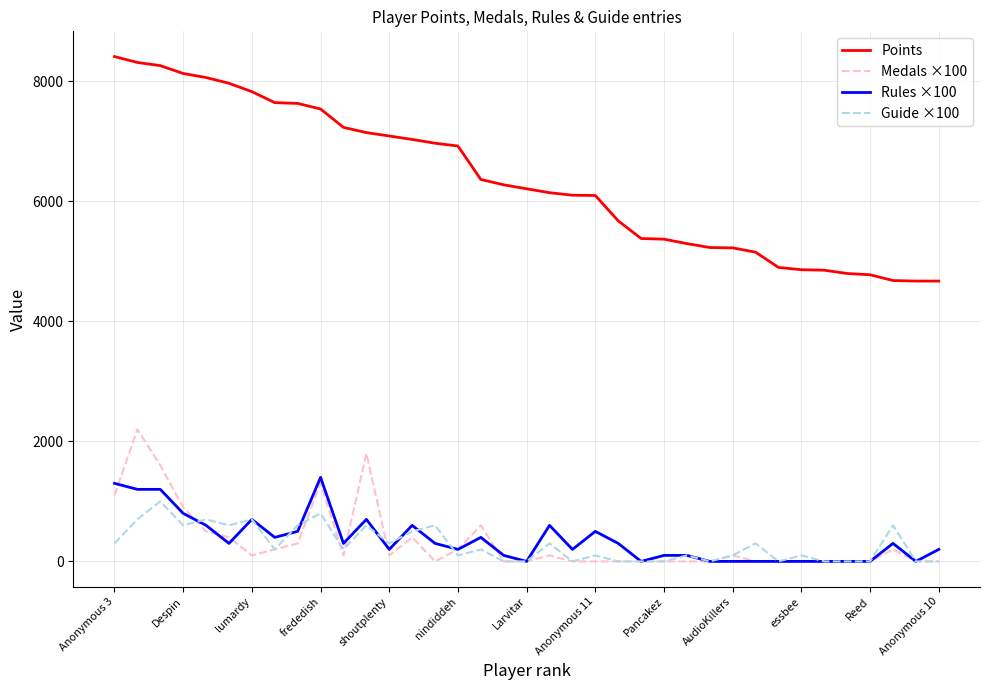

Which series has the widest spread of values?

Points